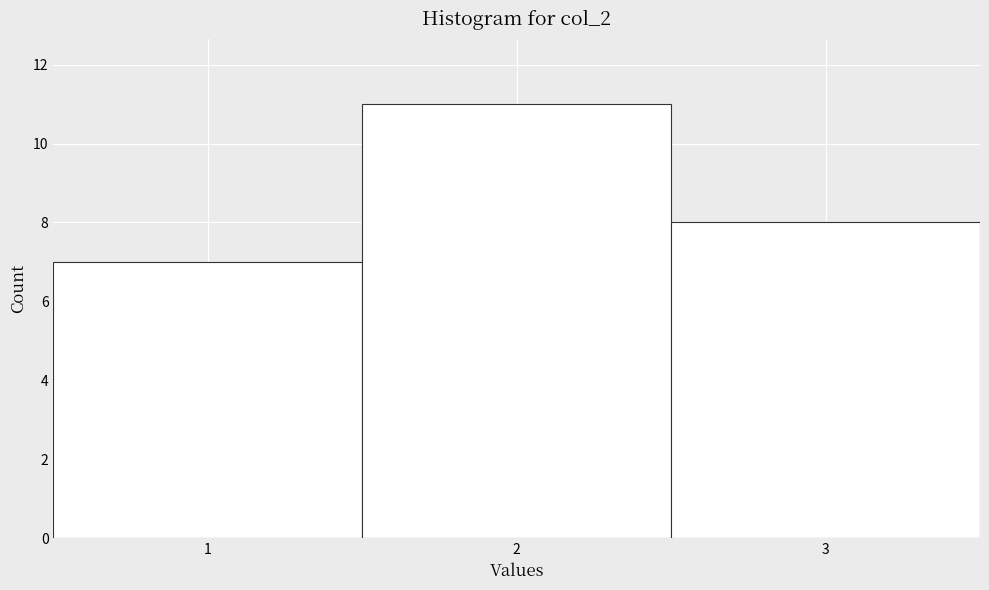

Reading left to right, transcribe this chart: for each bar, give the range it covers on the x-axis and its height. The values are not printed on the chart, so give them approximately, as read against the axis.

0.5 to 1.5: 7
1.5 to 2.5: 11
2.5 to 3.5: 8